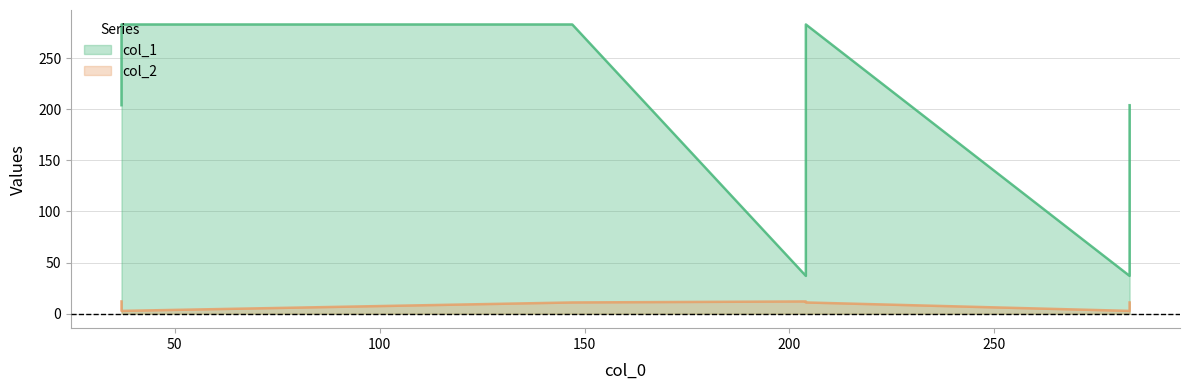

Rank the series by their maximum value, from highest to lowest.

col_1, col_2